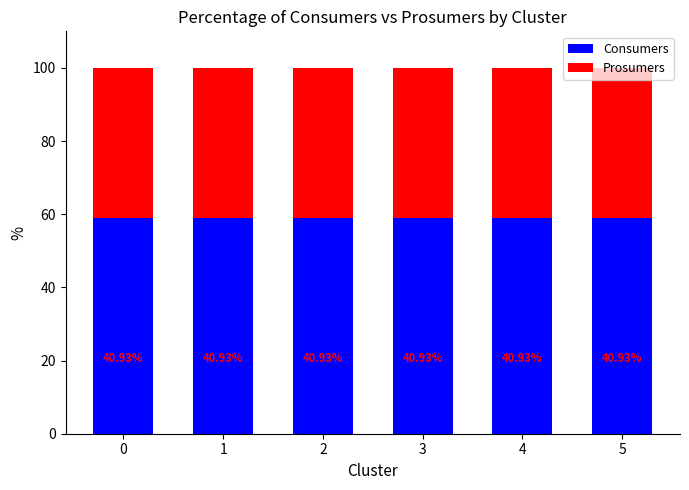

What is the total value across all series at 0?

100.0